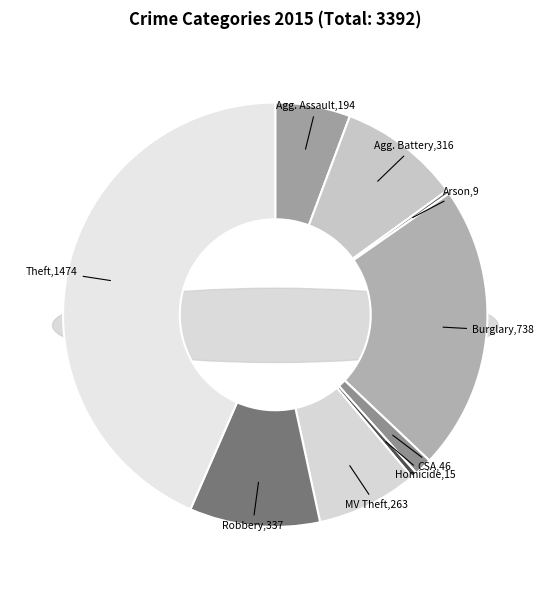

How much of the chart is everything except Theft?

56.5%